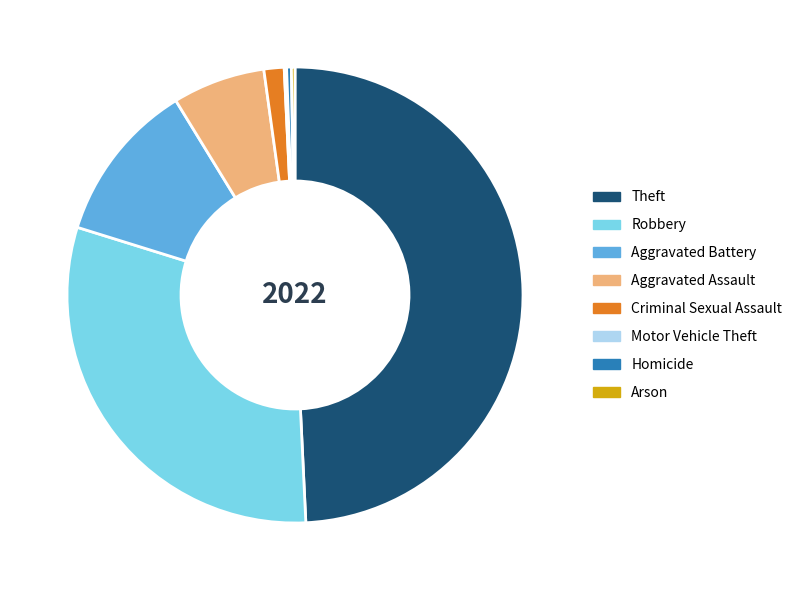

Is it true that Aggravated Battery is 1% of the pie?

False